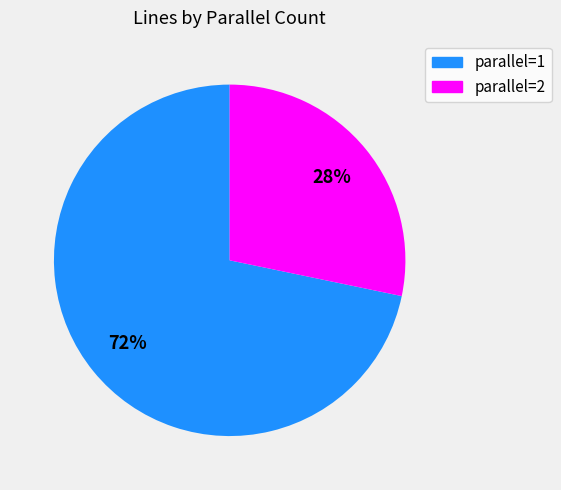

Is there any slice that represents more than half of the pie?

Yes